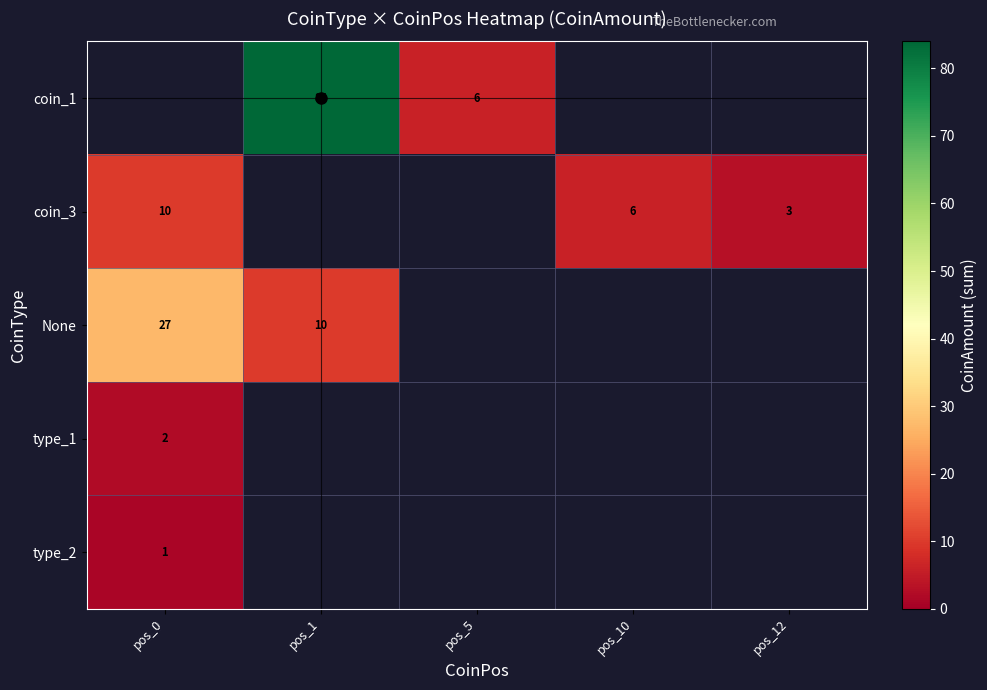

Which category has the highest value across all series?

pos_1